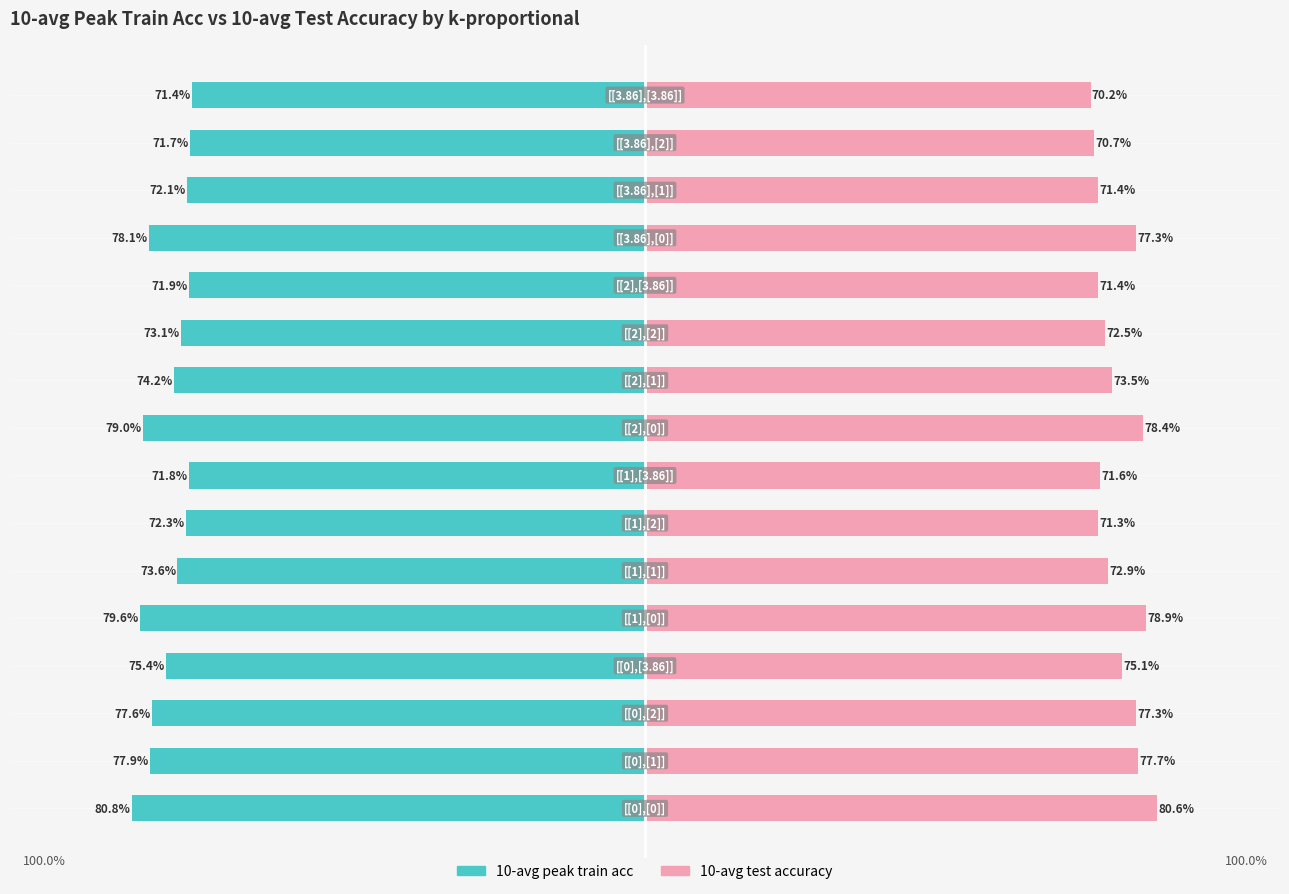

List the labels in order of 10-avg test accuracy value, largest first.

0, 4, 8, 1, 2, 12, 3, 9, 5, 10, 7, 11, 13, 6, 14, 15